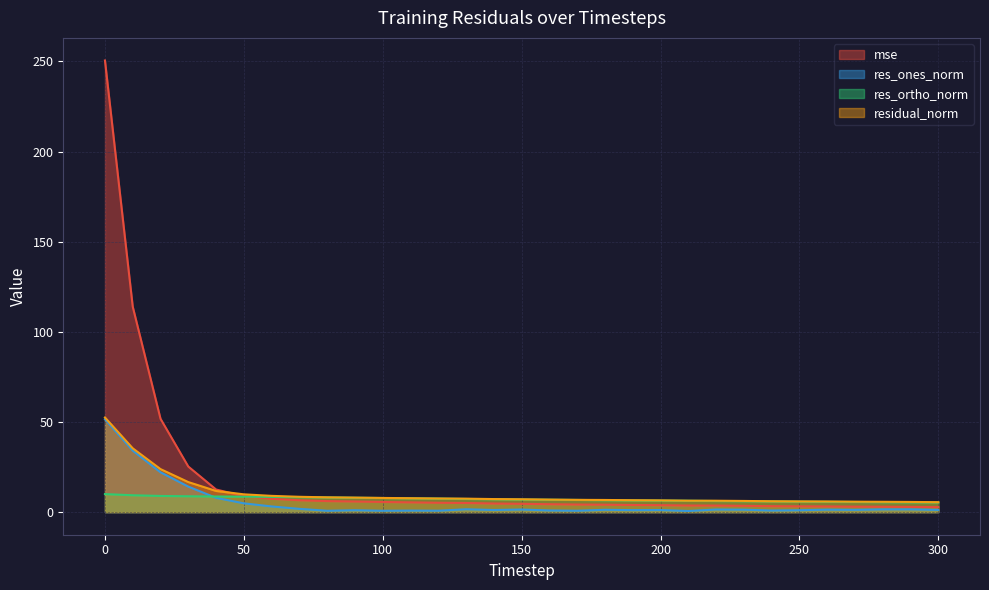

True or false: res_ortho_norm has more than 2 interior local peaks.

False